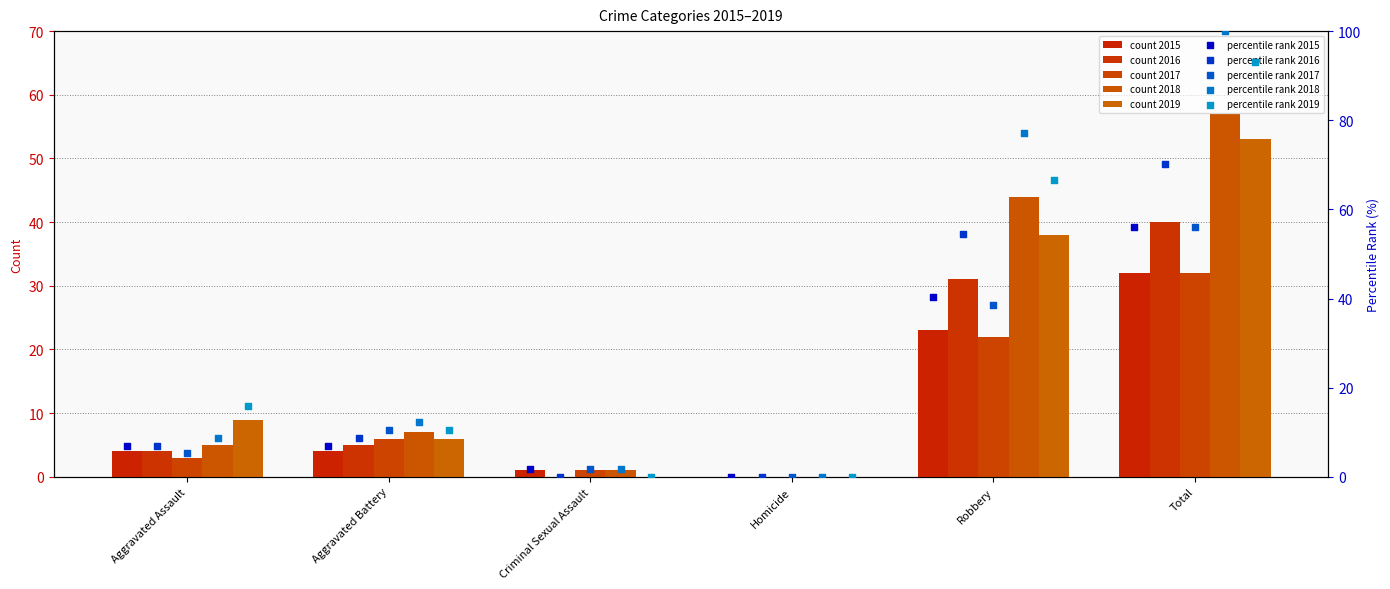

How many positive values does the count 2017 series have?

5